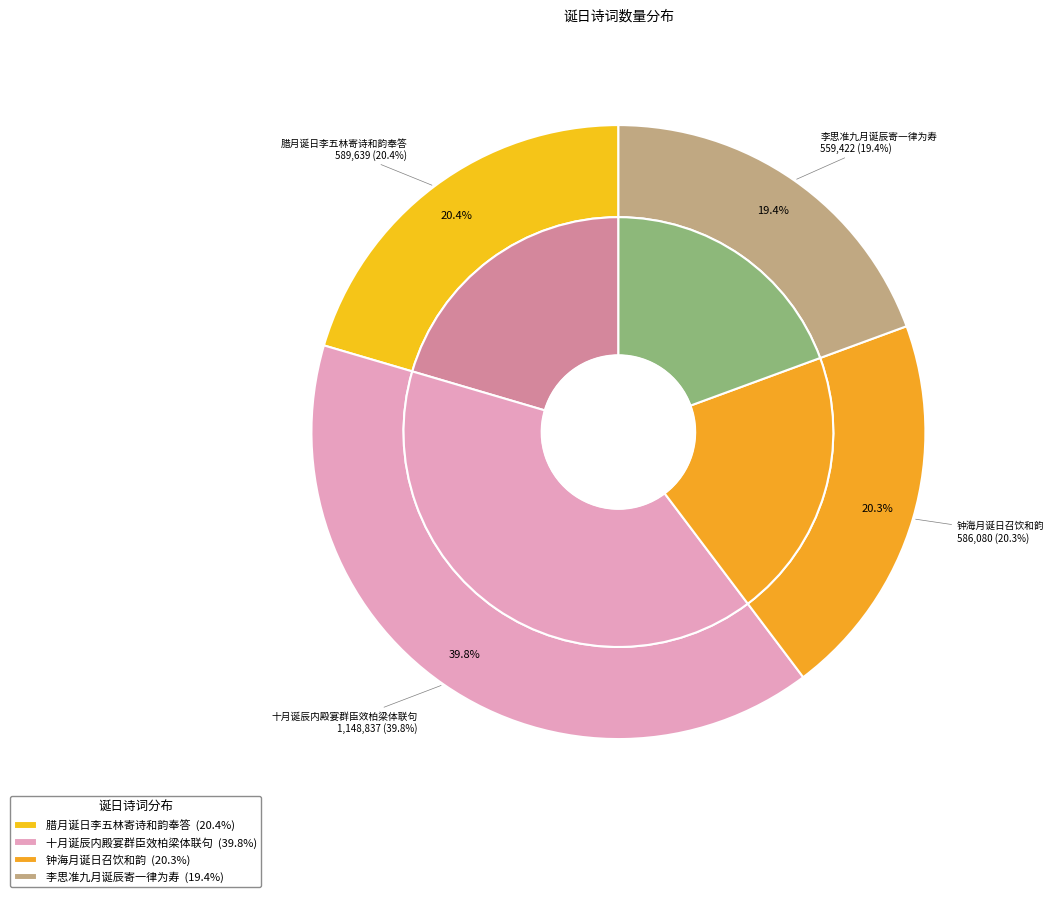

Is there a majority slice in this chart?

No